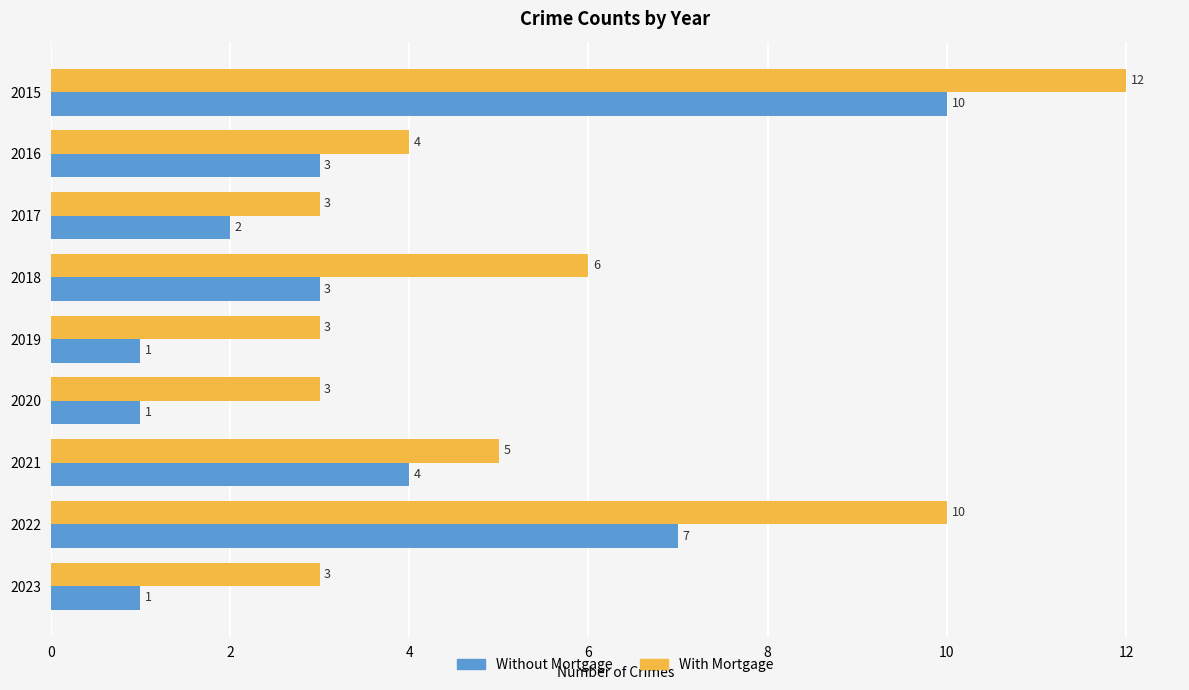

How many With Mortgage values are between 3 and 6?

7